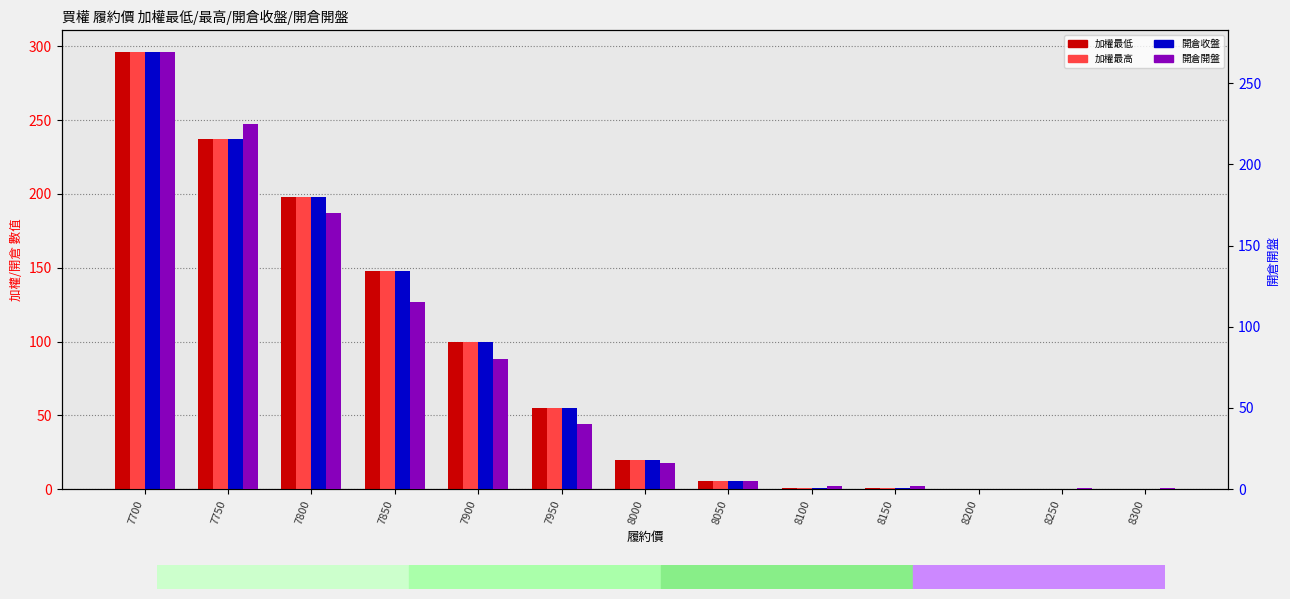

What are all the series names shown in the legend?

加權最低, 加權最高, 開倉收盤, 開倉開盤